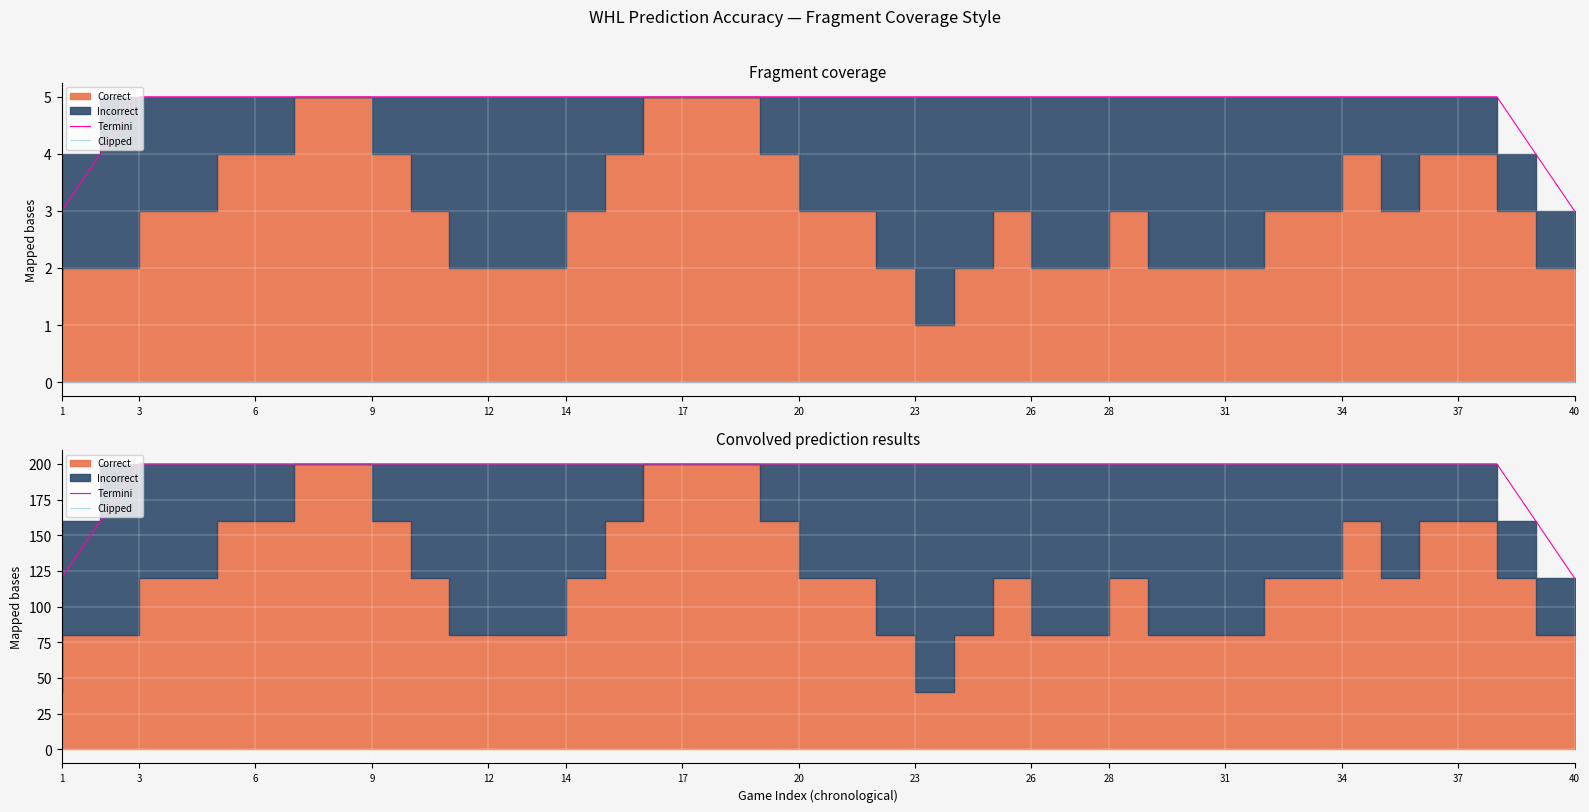

Reading left to right, transcribe all the data shown in this chart.

Termini: 120	160	200	200	200	200	200	200	200	200	200	200	200	200	200	200	200	200	200	200	200	200	200	200	200	200	200	200	200	200	200	200	200	200	200	200	200	200	160	120
Clipped: 0	0	0	0	0	0	0	0	0	0	0	0	0	0	0	0	0	0	0	0	0	0	0	0	0	0	0	0	0	0	0	0	0	0	0	0	0	0	0	0